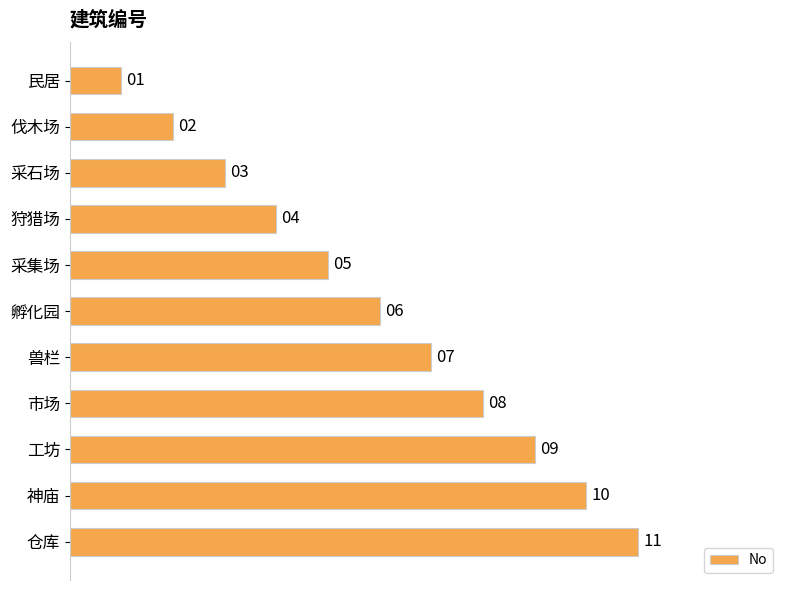

Approximately how many times larger is the value at 采石场 compared to 神庙?

0.3